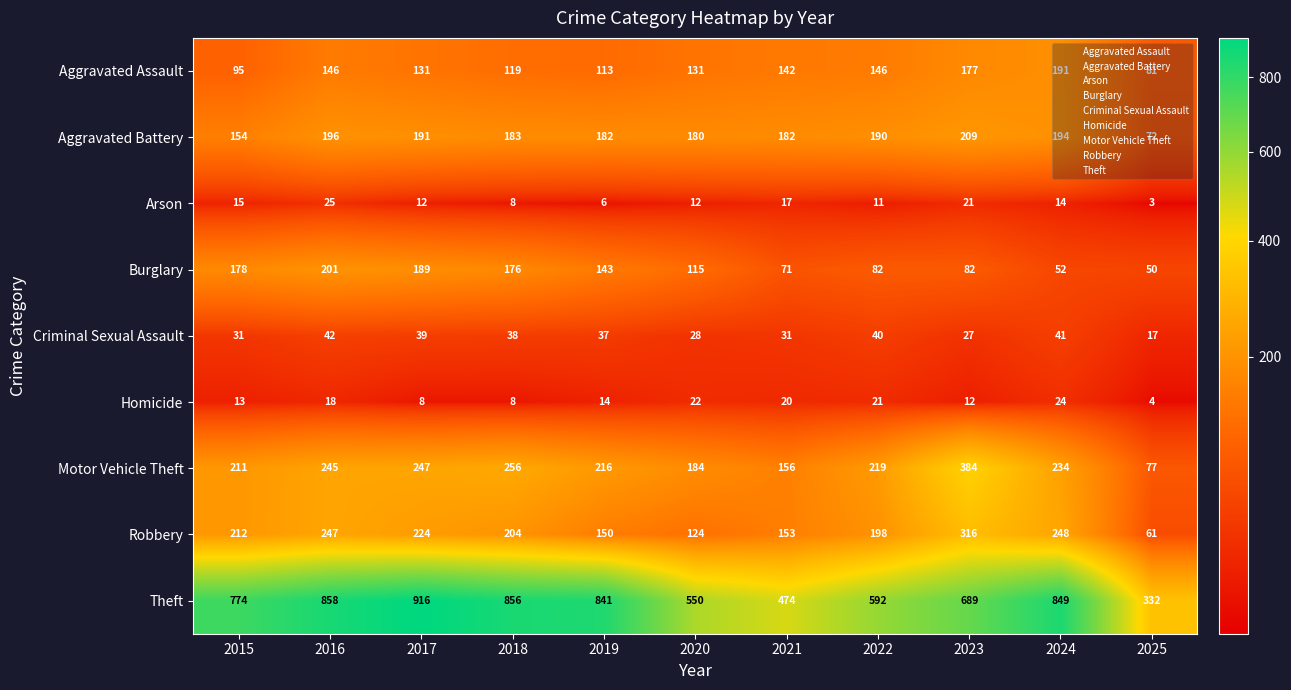

How many distinct data groups are displayed?

9